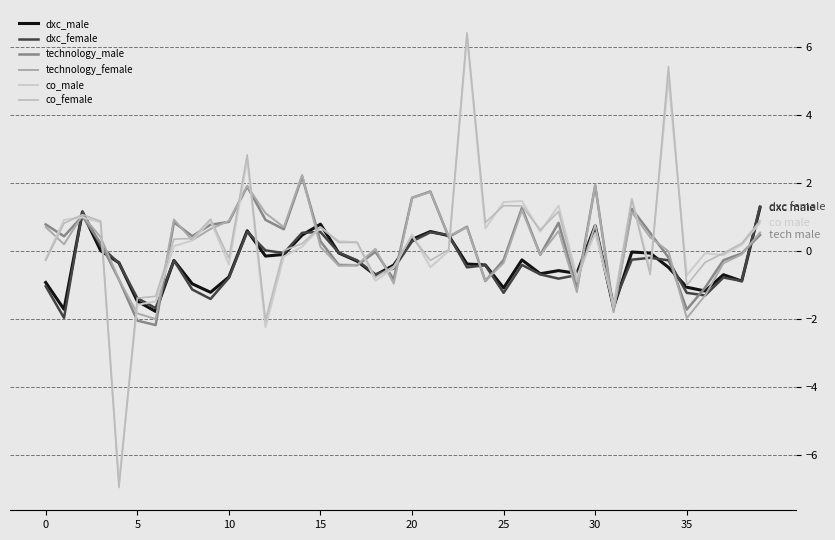

After their last crossing, which series has the higher values: dxc_female or technology_male?

dxc_female